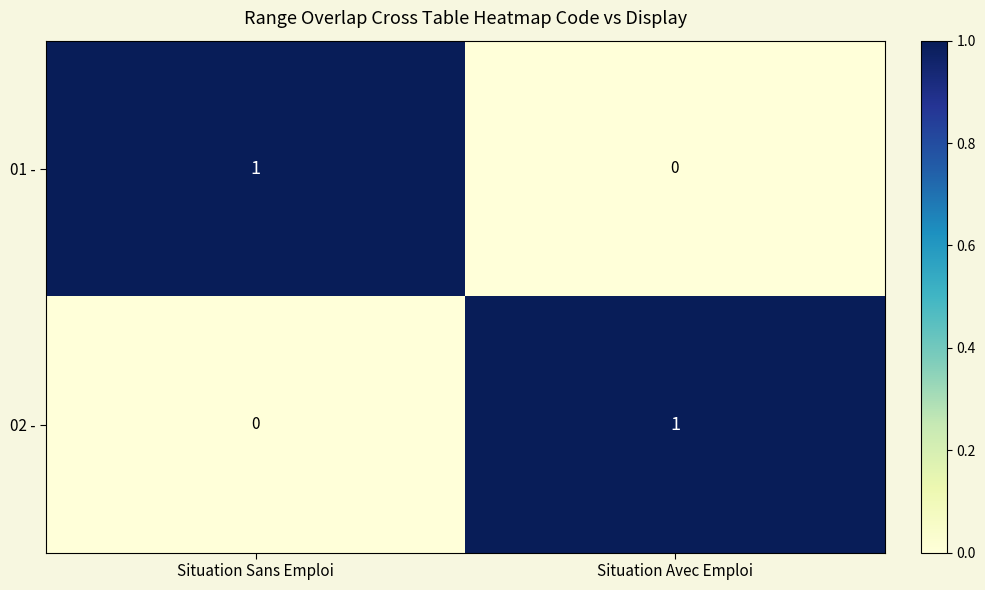

Is it true that 02 - equals 1 at Situation Avec Emploi?

True